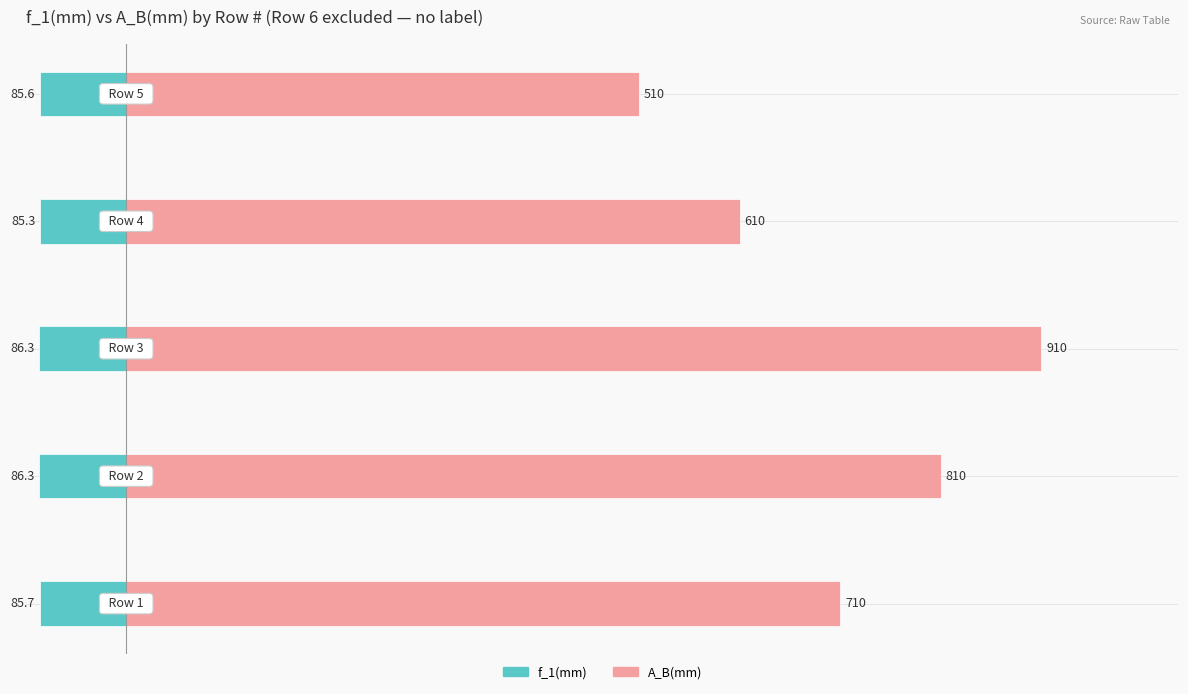

Rank the series by their maximum value, from highest to lowest.

A_B(mm), f_1(mm)